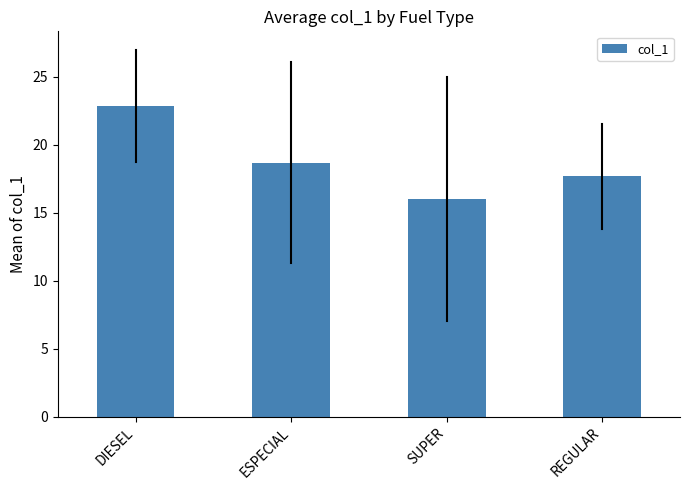

What value does the data have at ESPECIAL?

18.7